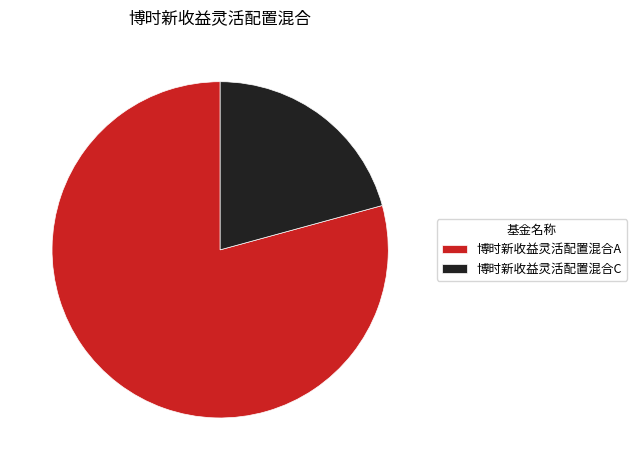

True or false: 博时新收益灵活配置混合C accounts for 7% of the total.

False